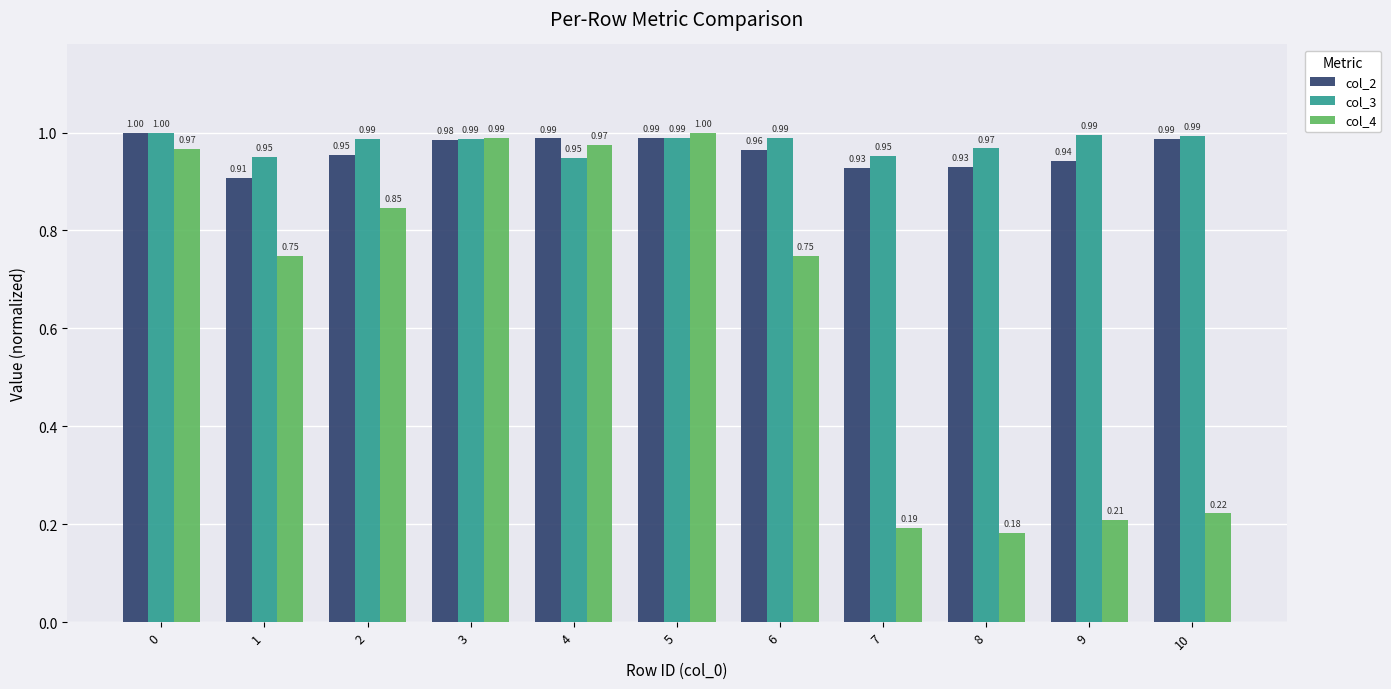

Which series has the widest spread of values?

col_4